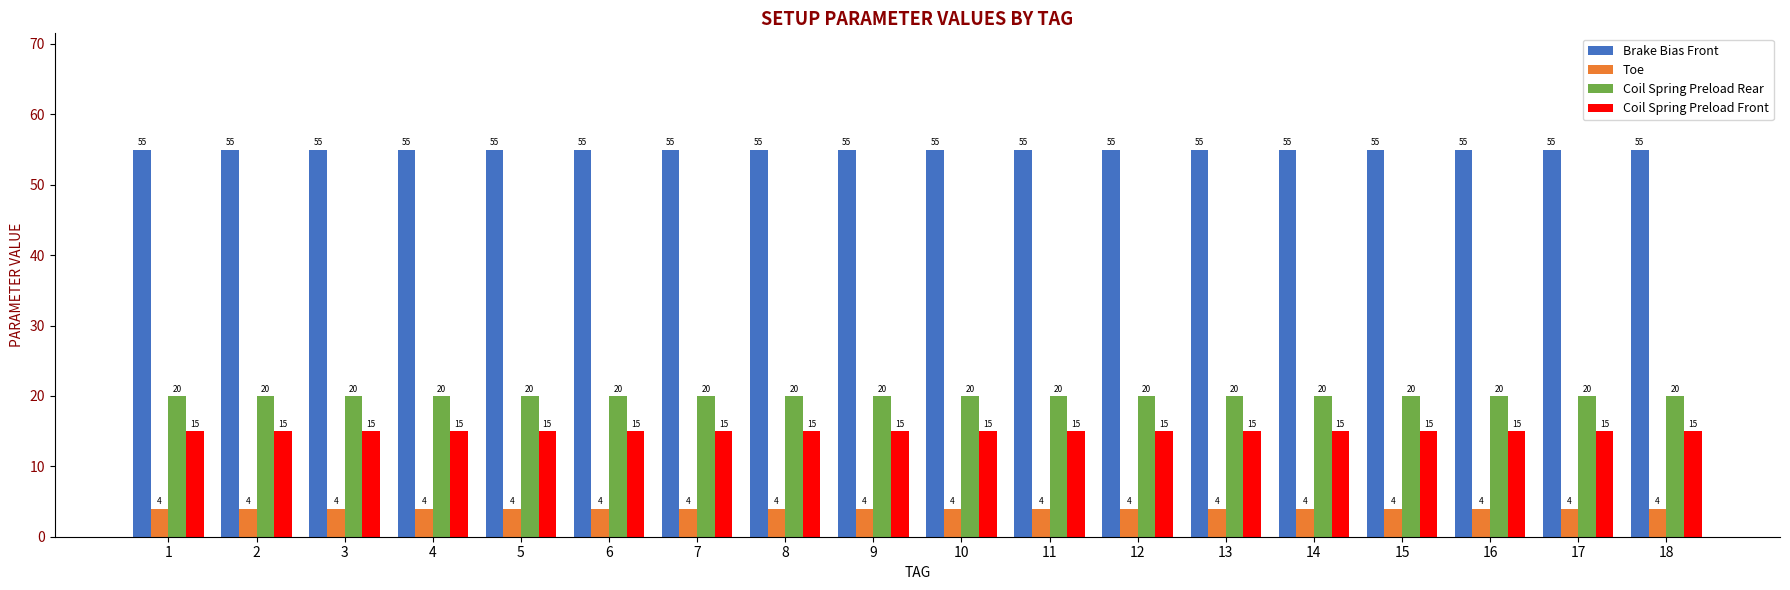

Reading right to left, what are all the values shown in this chart?

Brake Bias Front: 55	55	55	55	55	55	55	55	55	55	55	55	55	55	55	55	55	55
Toe: 4	4	4	4	4	4	4	4	4	4	4	4	4	4	4	4	4	4
Coil Spring Preload Rear: 20	20	20	20	20	20	20	20	20	20	20	20	20	20	20	20	20	20
Coil Spring Preload Front: 15	15	15	15	15	15	15	15	15	15	15	15	15	15	15	15	15	15